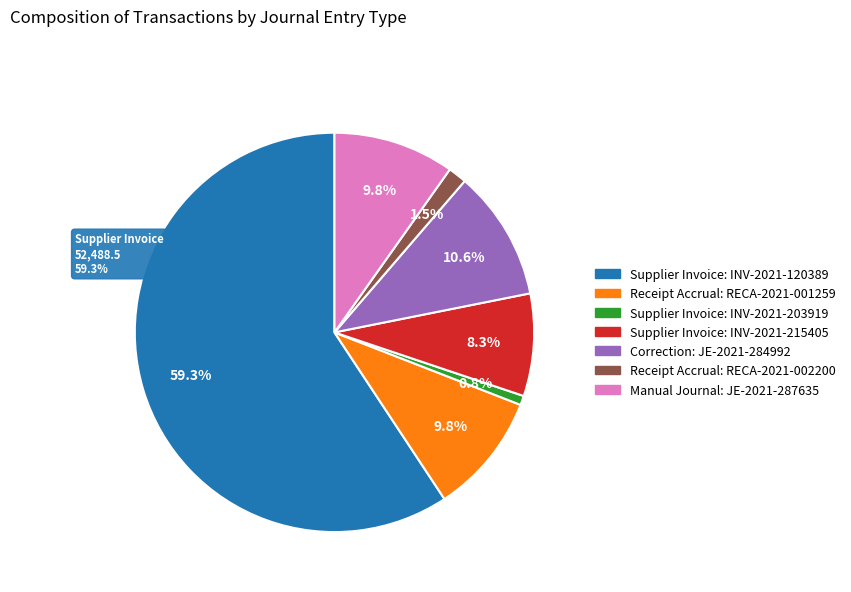

Which slice is the largest?

Supplier Invoice: INV-2021-120389